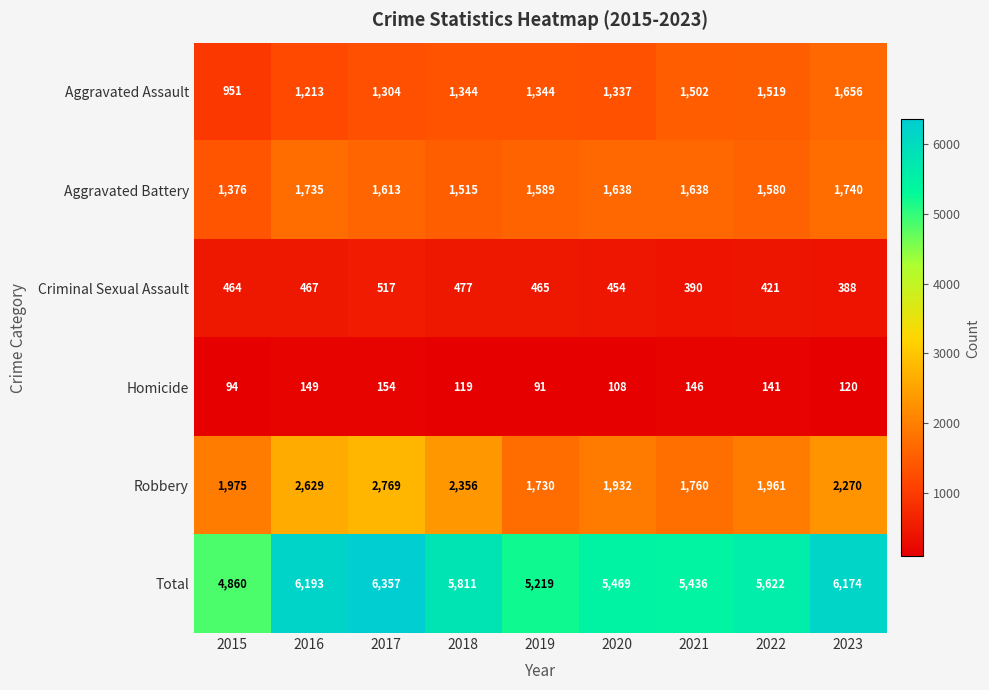

The value of Total at 2019 is 5219. True or false?

True